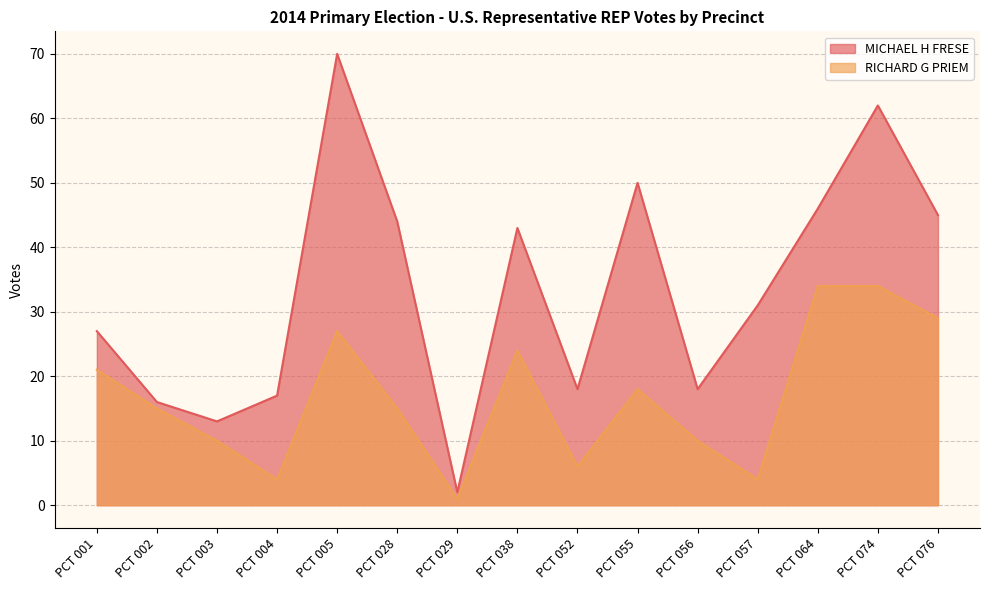

What is the minimum value shown in the chart?

1